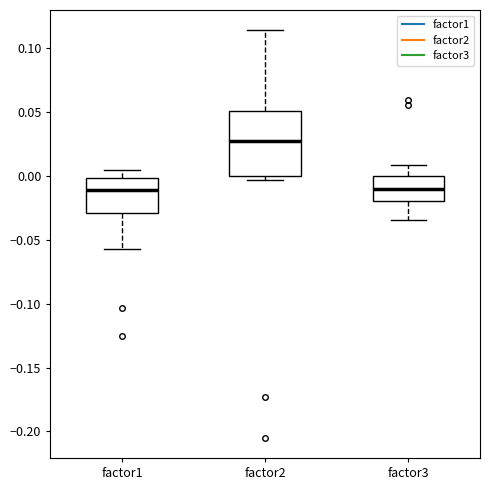

Which box is the tallest, from its lower edge to its upper edge?

factor2